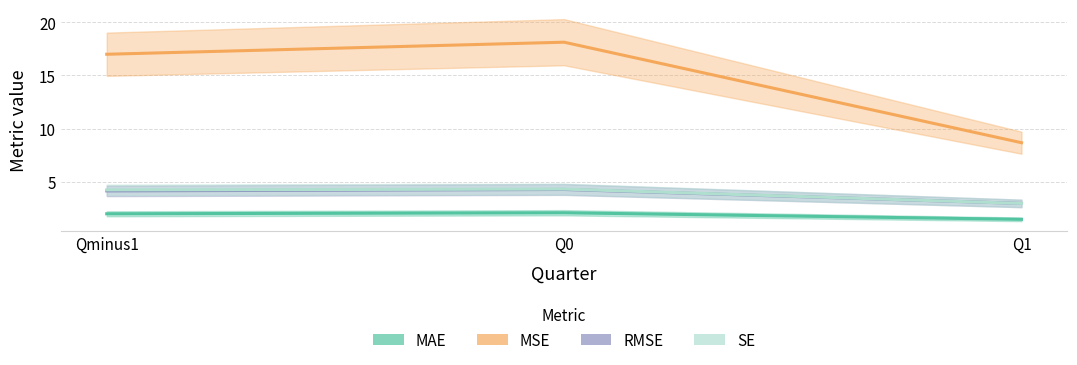

The value of RMSE at Q1 is 3.9. True or false?

False